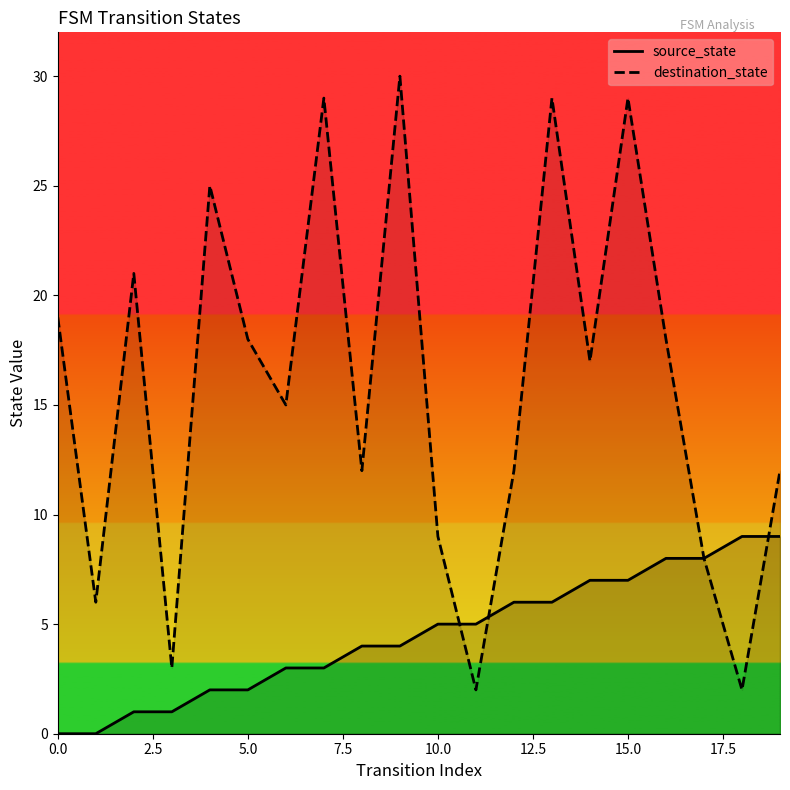

List the series in order of their peak value, highest first.

destination_state, source_state